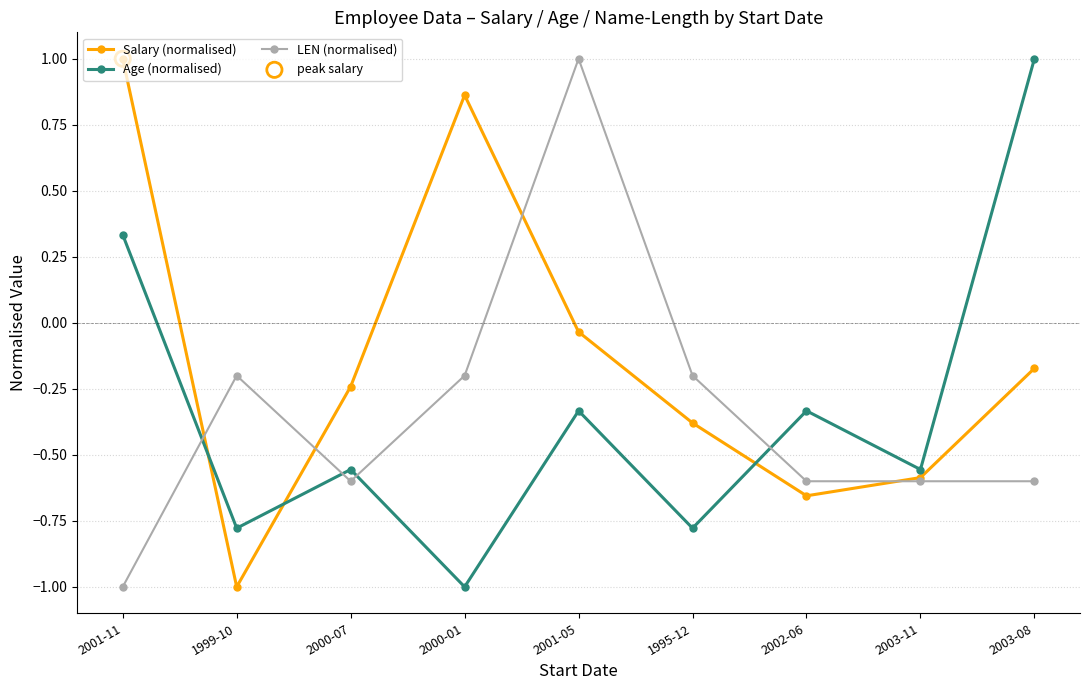

At which category is the sum across all series the highest?

2001-05